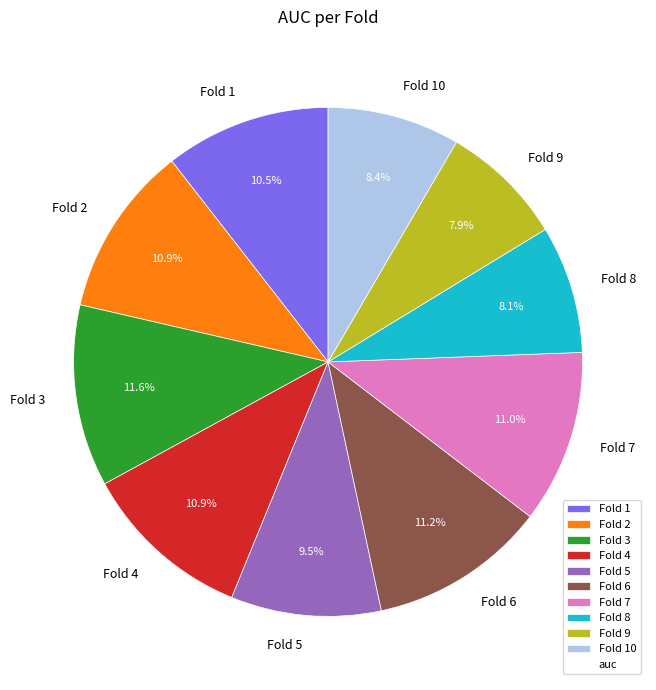

Does Fold 7 represent more than half of the total?

No